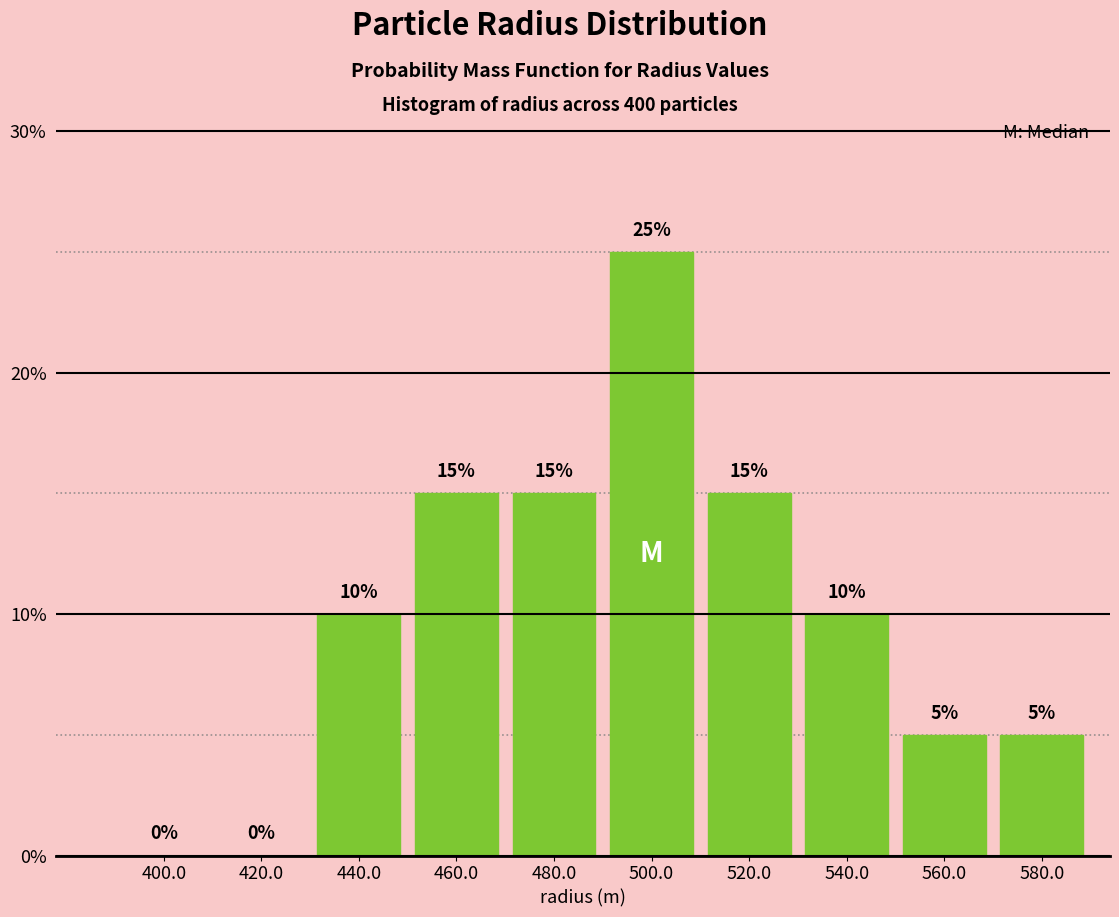

Reading left to right, list all the values displayed in this chart.

400.0=0	420.0=0	440.0=10	460.0=15	480.0=15	500.0=25	520.0=15	540.0=10	560.0=5	580.0=5